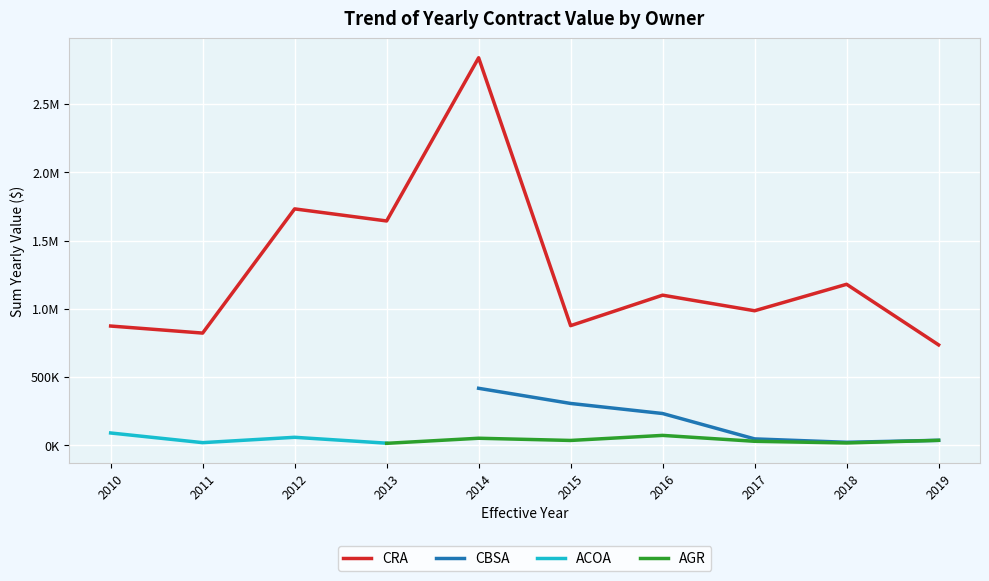

Is the value of CBSA at 2015 greater than the value of CRA at 2010?

No